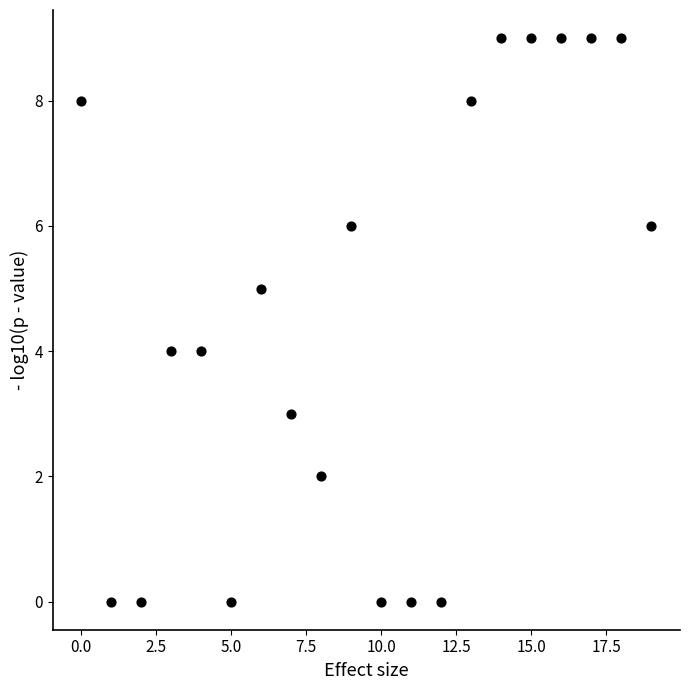

What is the range of Y values (max minus min)?

9